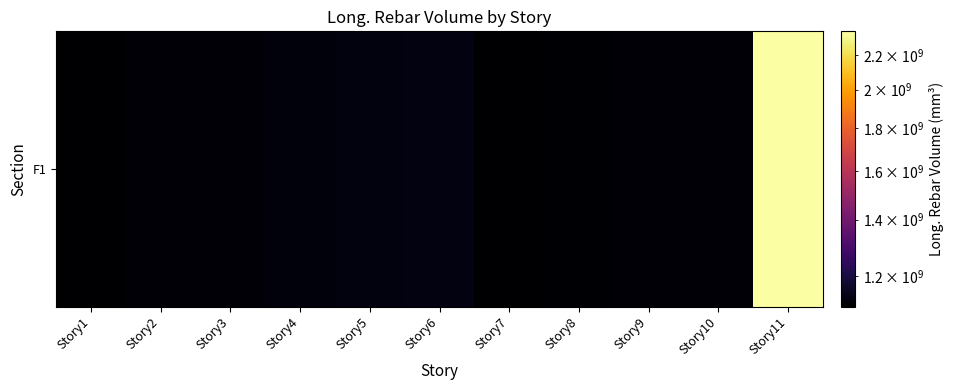

Is it true that the value at Story6 is 1128642967.7?

True